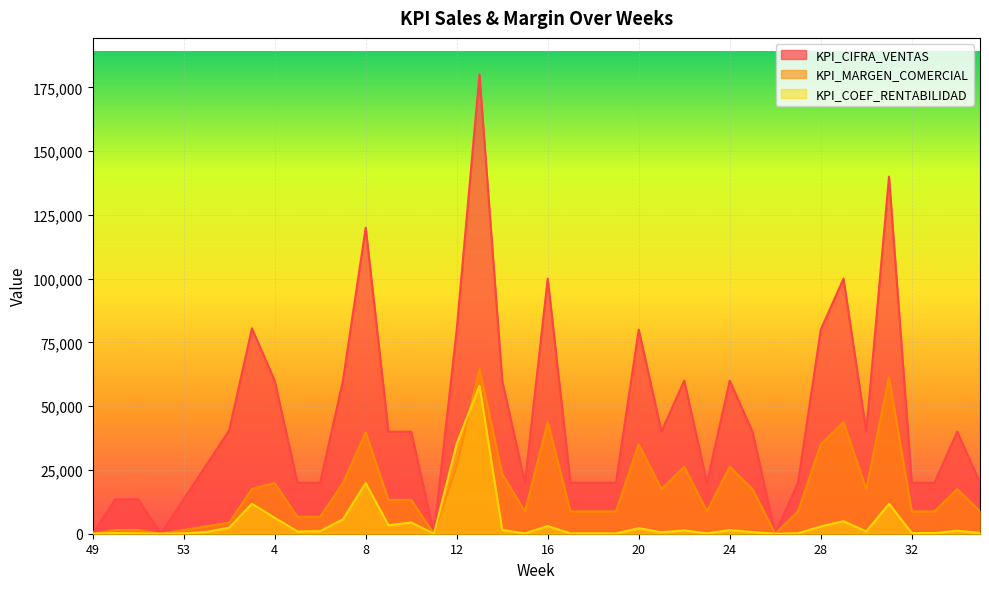

True or false: KPI_CIFRA_VENTAS and KPI_COEF_RENTABILIDAD intersect in this chart.

False